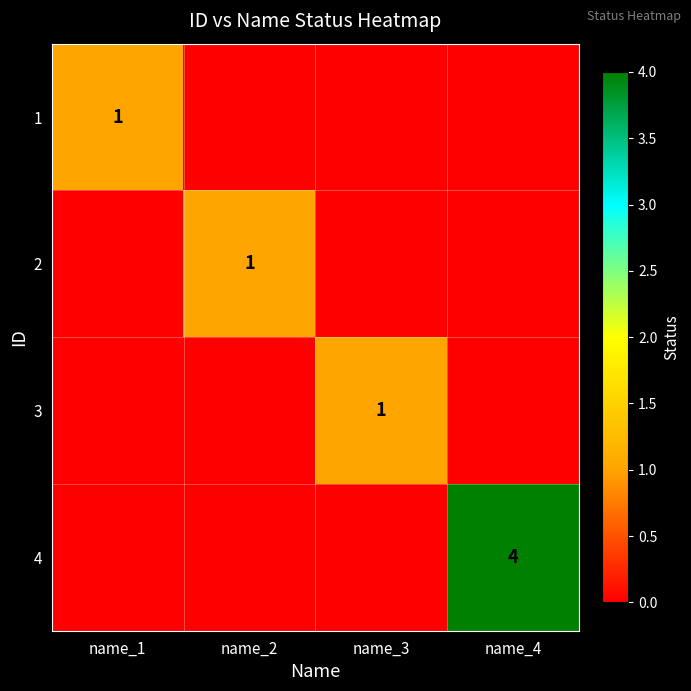

The value of 4 at name_4 is 3. True or false?

False